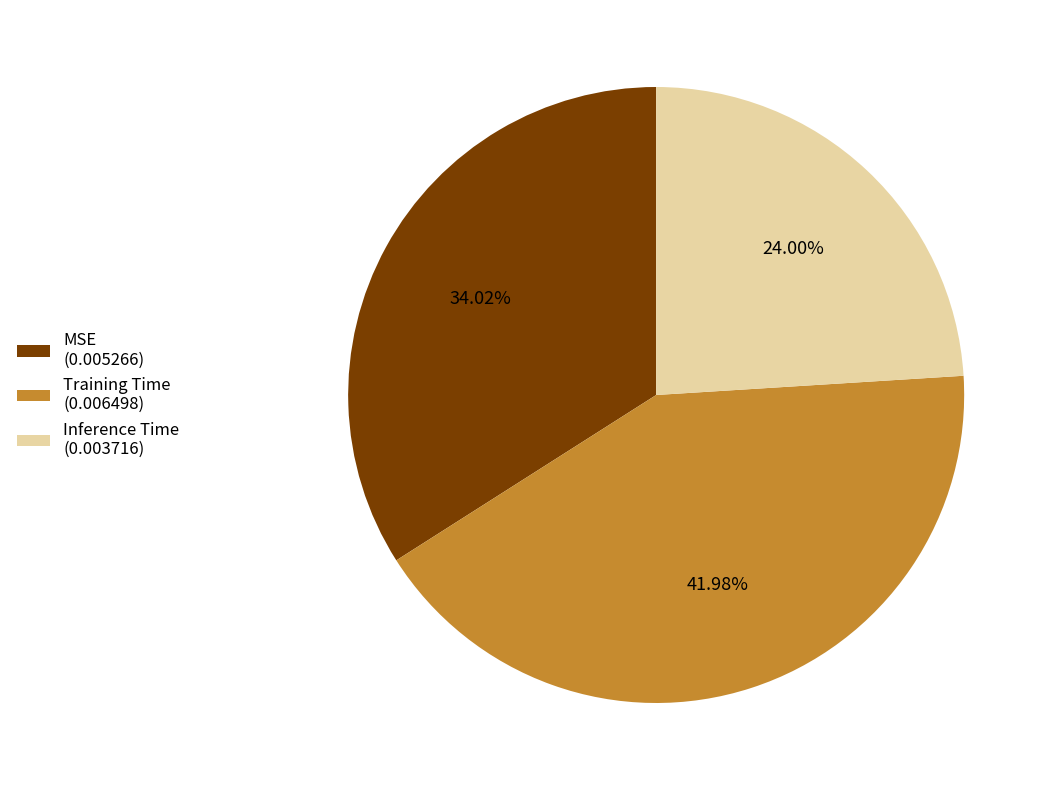

Is it true that Inference Time is 31% of the pie?

False